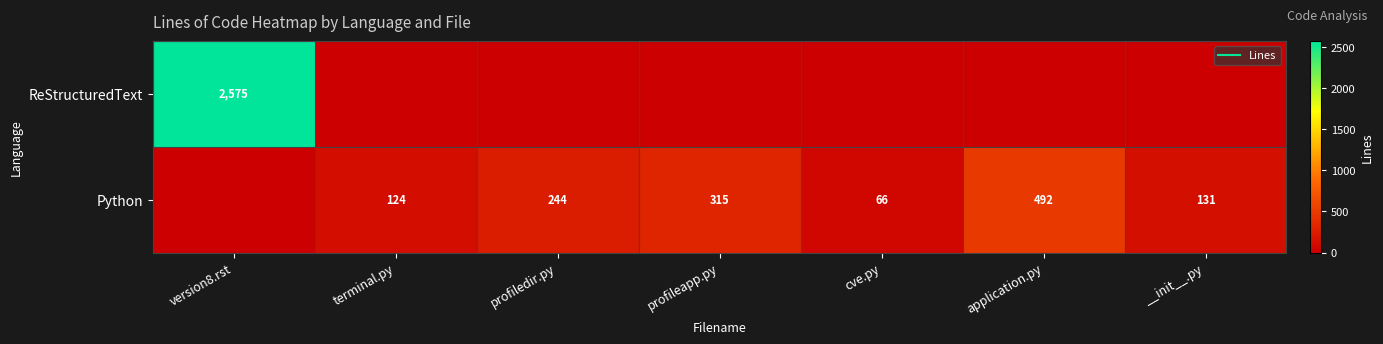

The Python series shows 244 at profiledir.py. True or false?

True